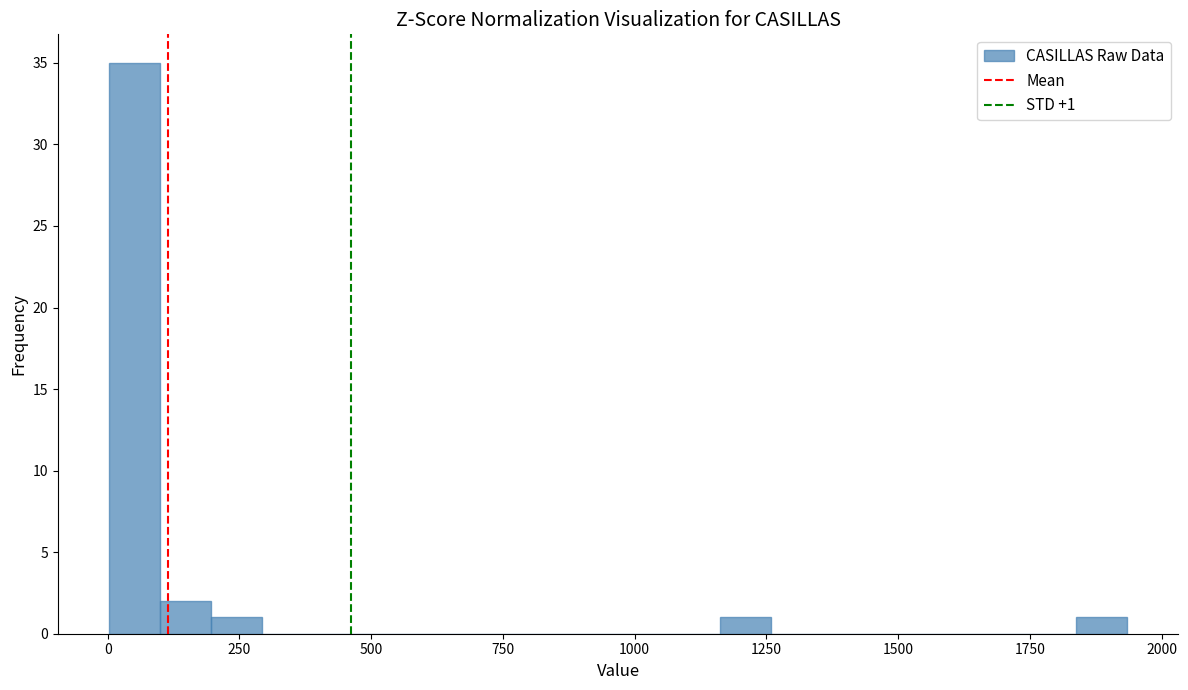

Around what value on the x-axis is the tallest bar? Give the approximate position of its centre, as read against the axis.

50